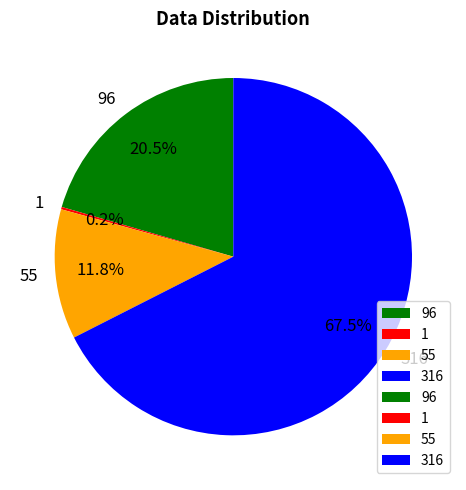

Is there a majority slice in this chart?

Yes